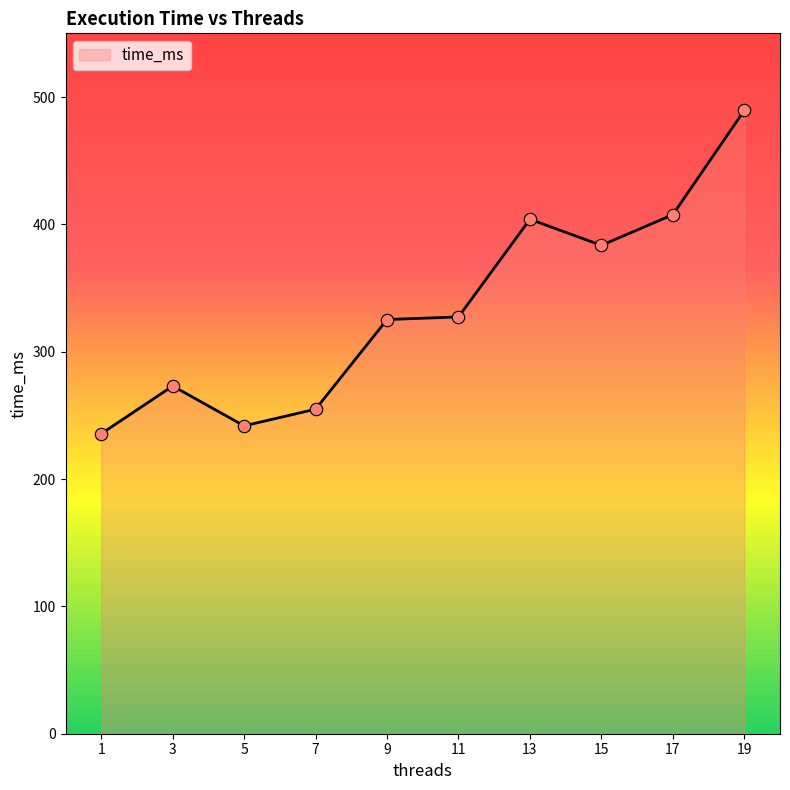

What is the ratio of the value at 15 to the value at 7?

1.5